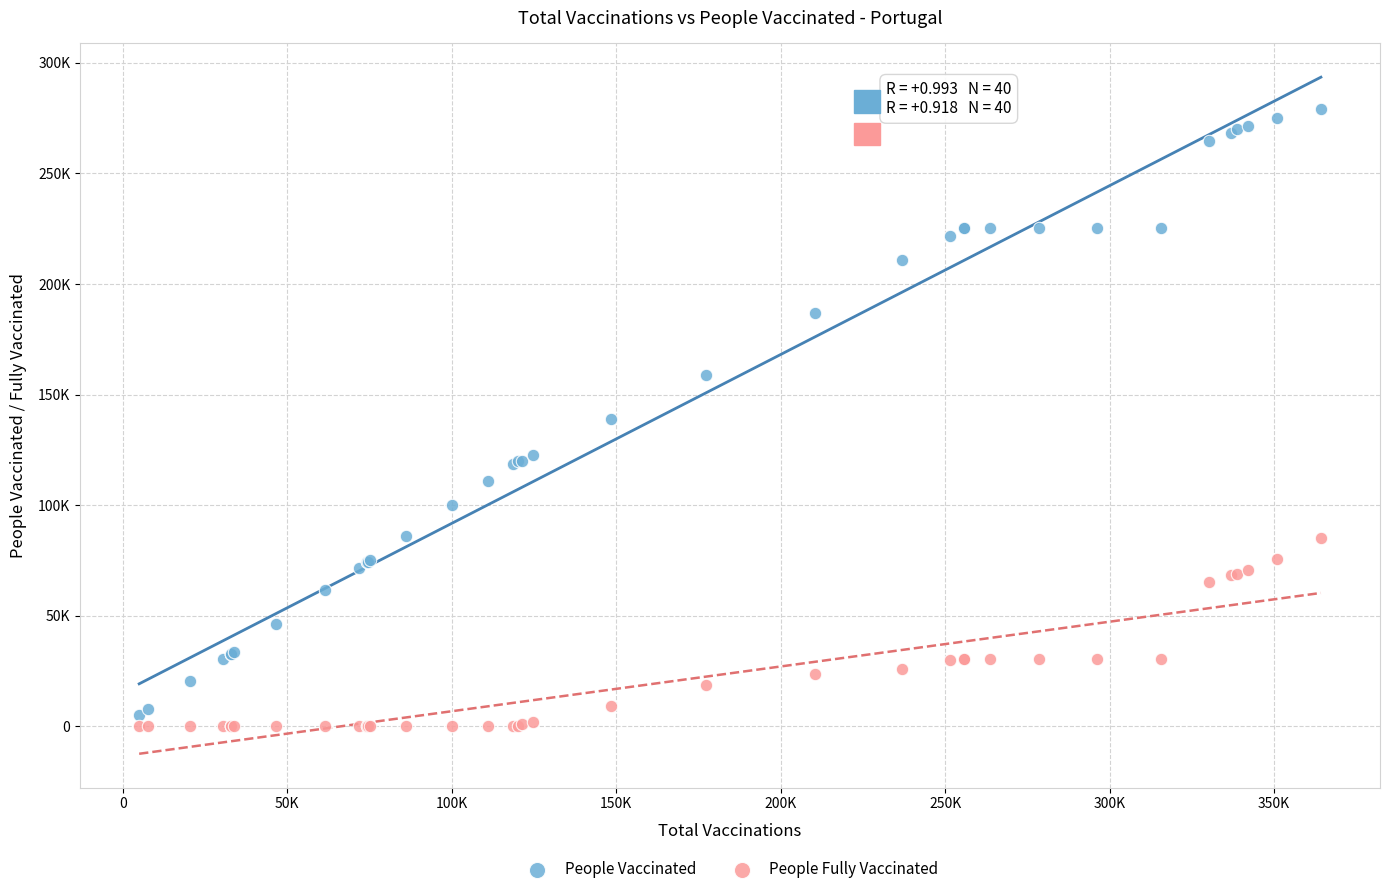

What are all the series names shown in the legend?

People Vaccinated, People Fully Vaccinated